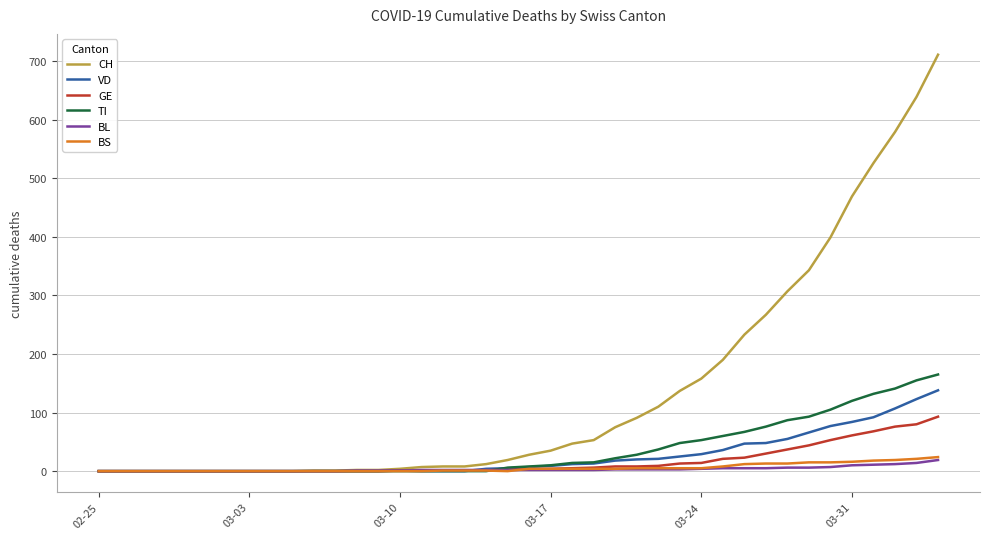

Which series has the largest total across all categories?

CH